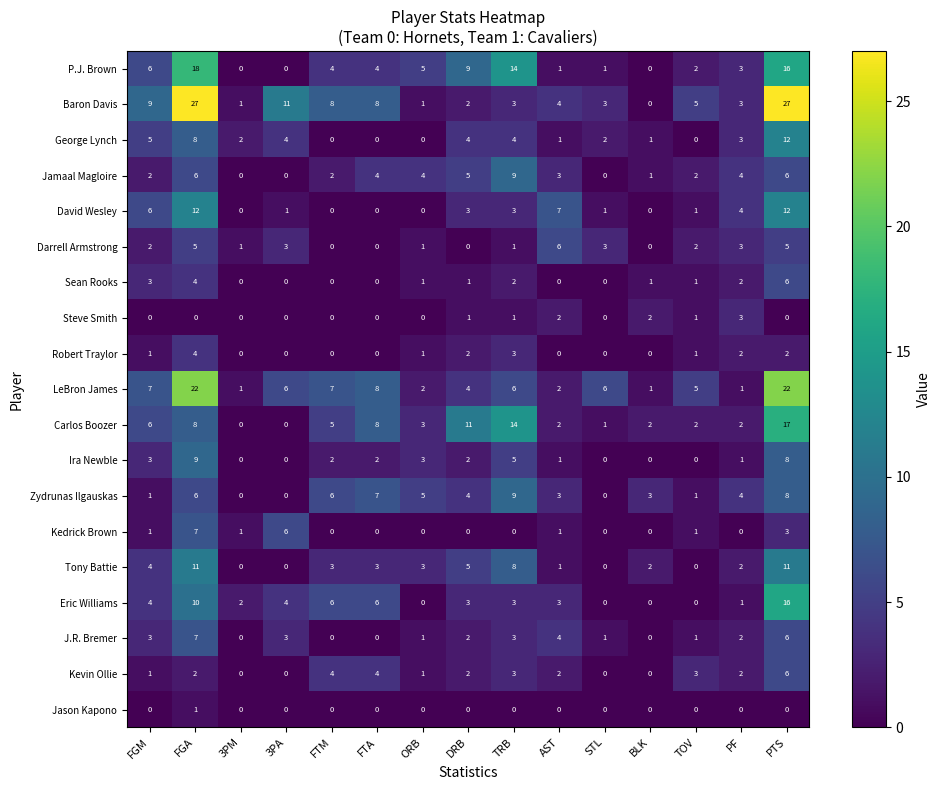

What is the sum of all Tony Battie values?

53